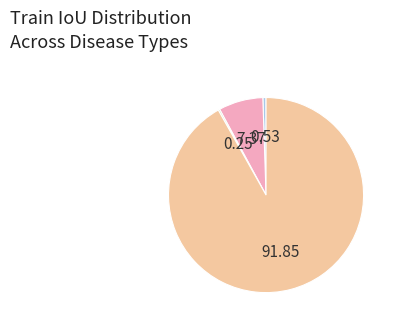

Does any single category account for the majority?

Yes